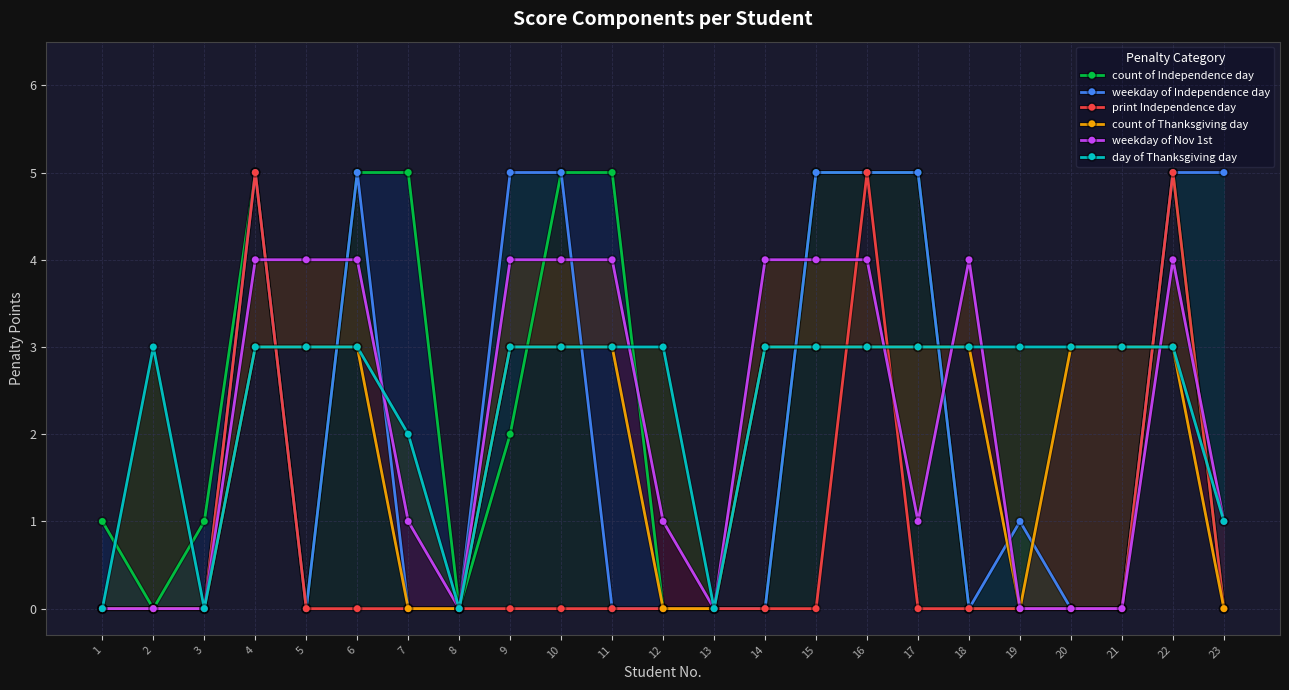

At which label is print Independence day closest to 2?

1